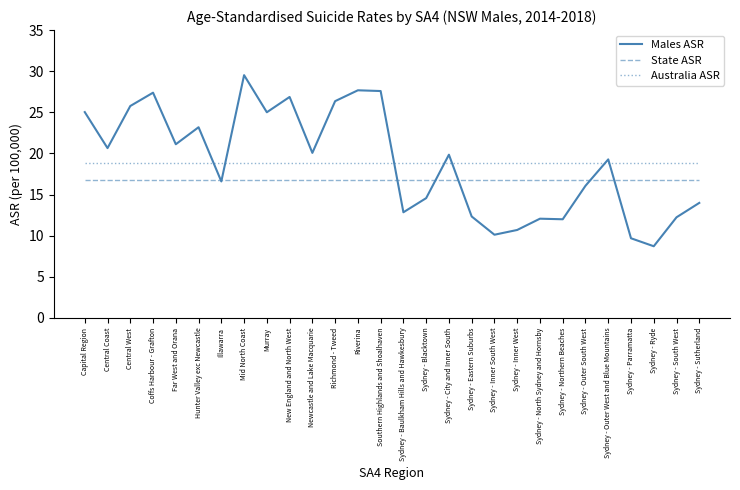

Rank the series at Central Coast from highest to lowest value.

Males ASR, Australia ASR, State ASR